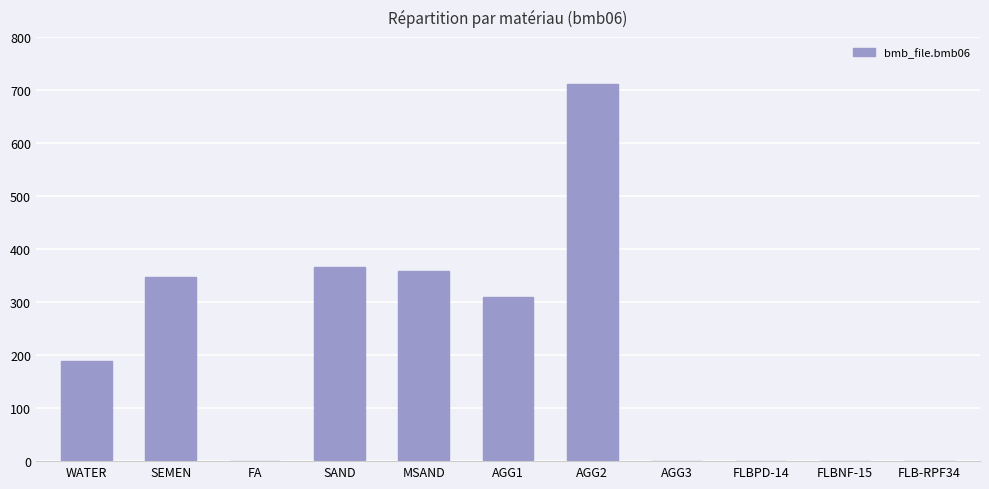

Which category has the highest value across all series?

AGG2